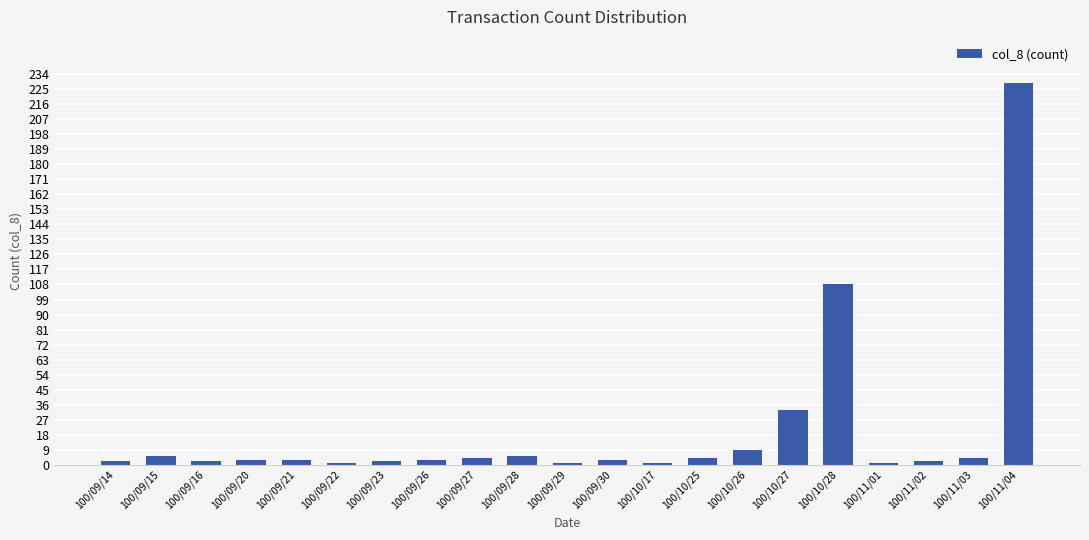

Where is the data nearest to the value 115?

100/10/28